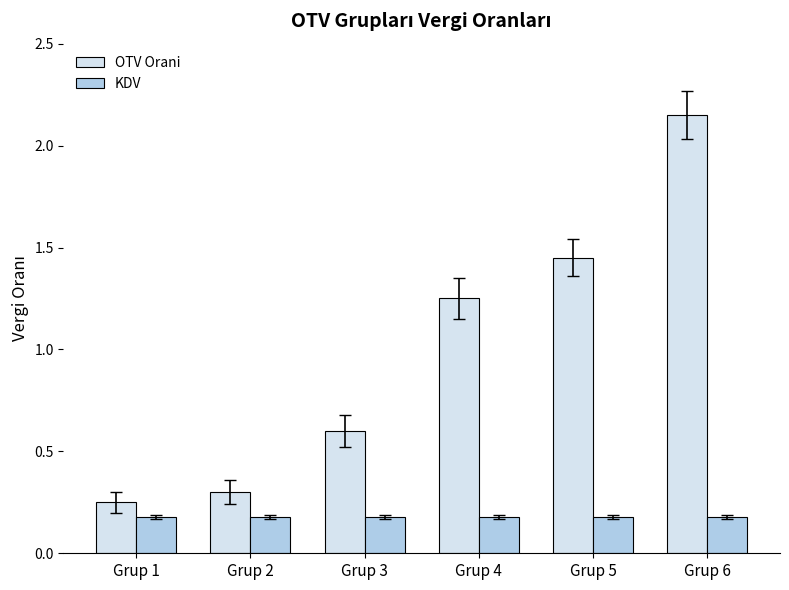

The KDV series shows 0.3 at Grup 2. True or false?

False